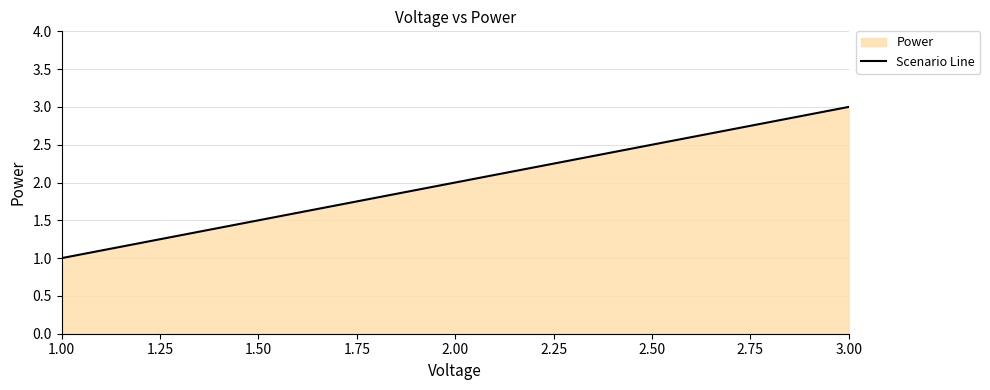

Which category has the highest value across all series?

3.00